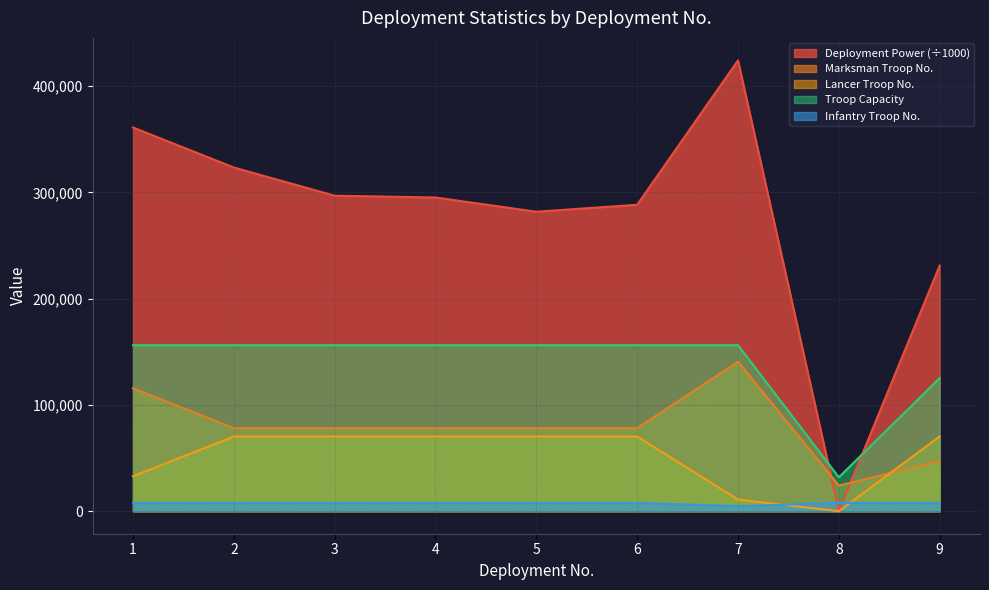

Where is the first local minimum for Troop Capacity?

8